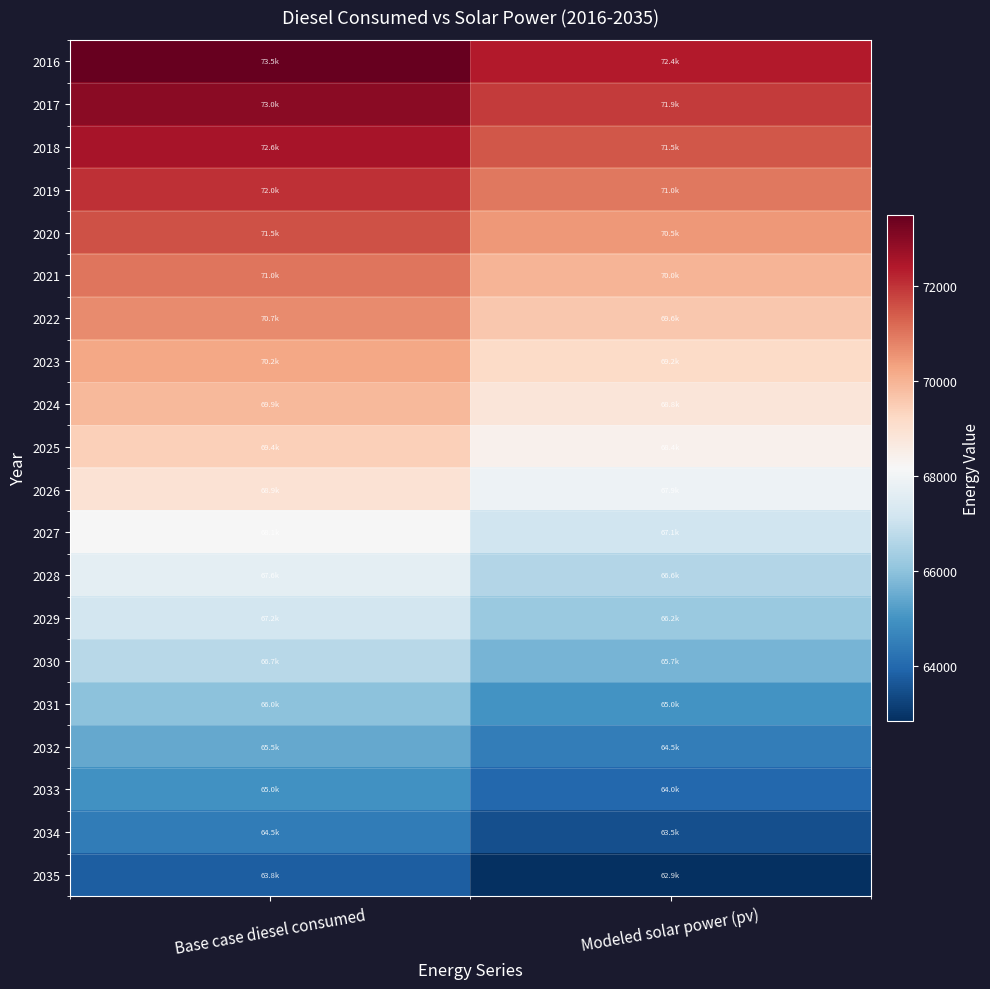

Rank the series at Base case diesel consumed from lowest to highest value.

2035, 2034, 2033, 2032, 2031, 2030, 2029, 2028, 2027, 2026, 2025, 2024, 2023, 2022, 2021, 2020, 2019, 2018, 2017, 2016